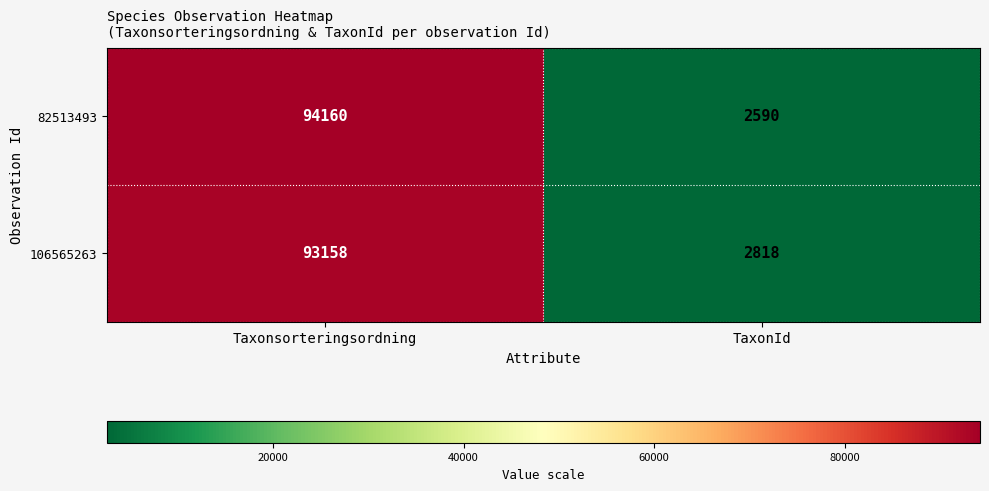

What is the minimum value shown in the chart?

2590